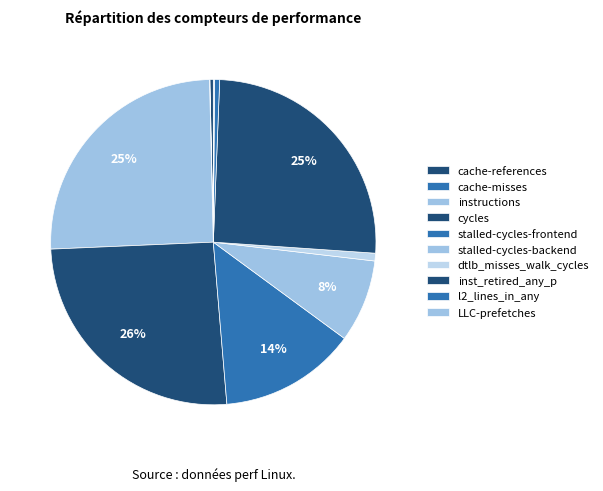

To the nearest percent, what percentage of the pie is l2_lines_in_any?

1%